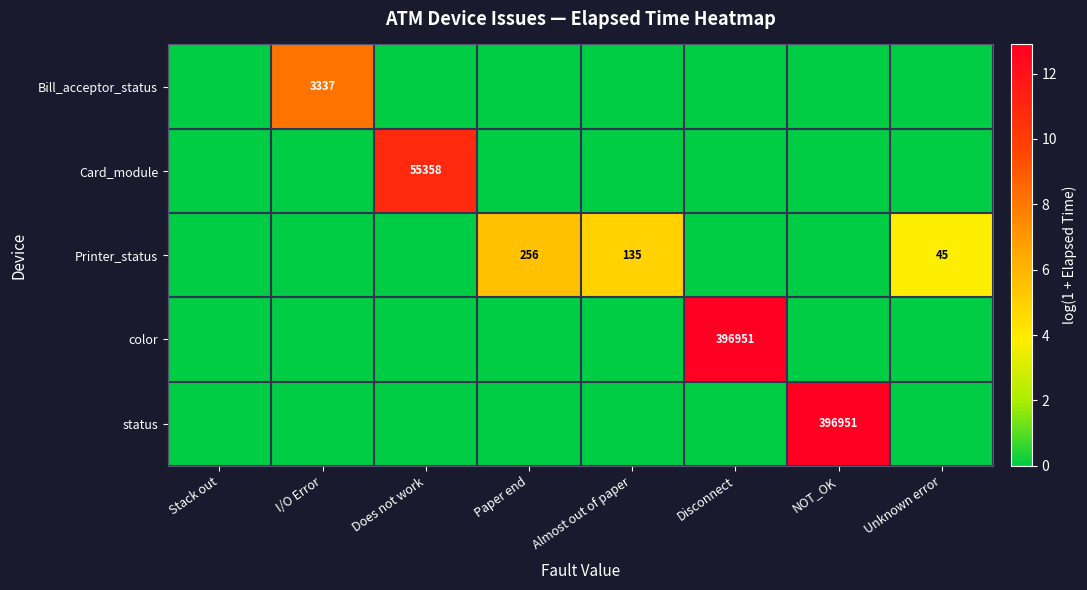

Which has a higher value, Does not work or Paper end?

Does not work